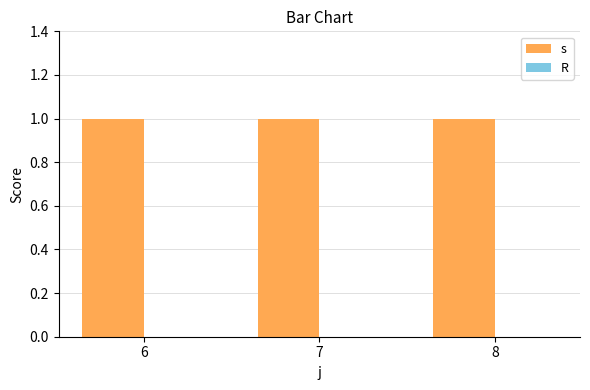

Which category has the highest value across all series?

6